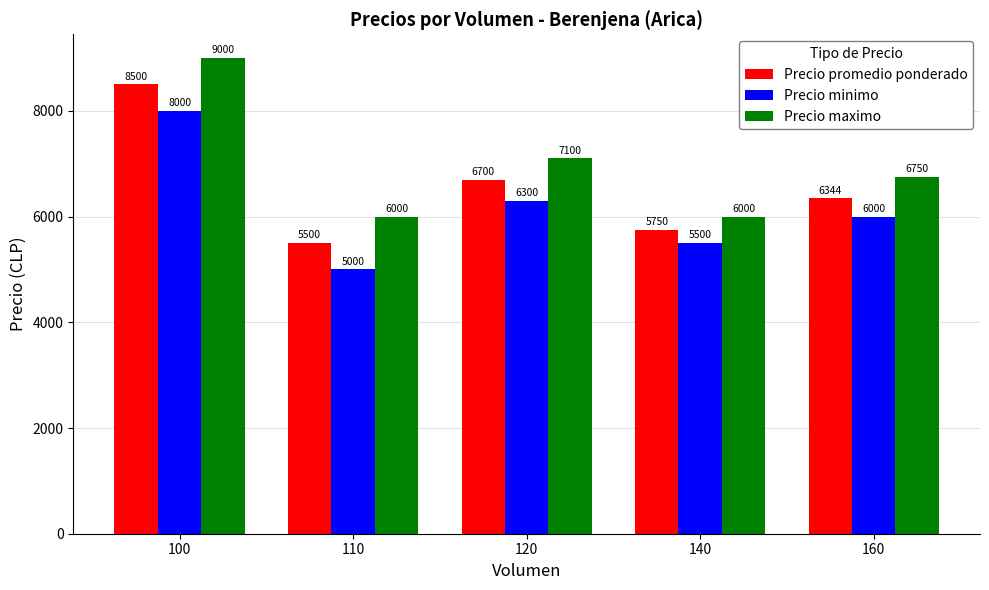

List the series in order of their overall mean, lowest first.

Precio minimo, Precio promedio ponderado, Precio maximo